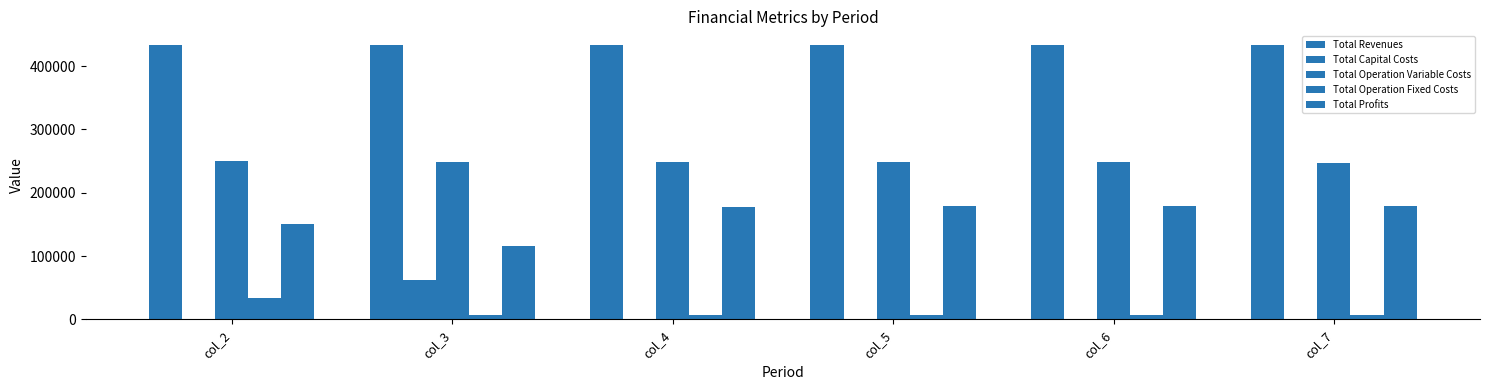

How many groups of bars are there?

6